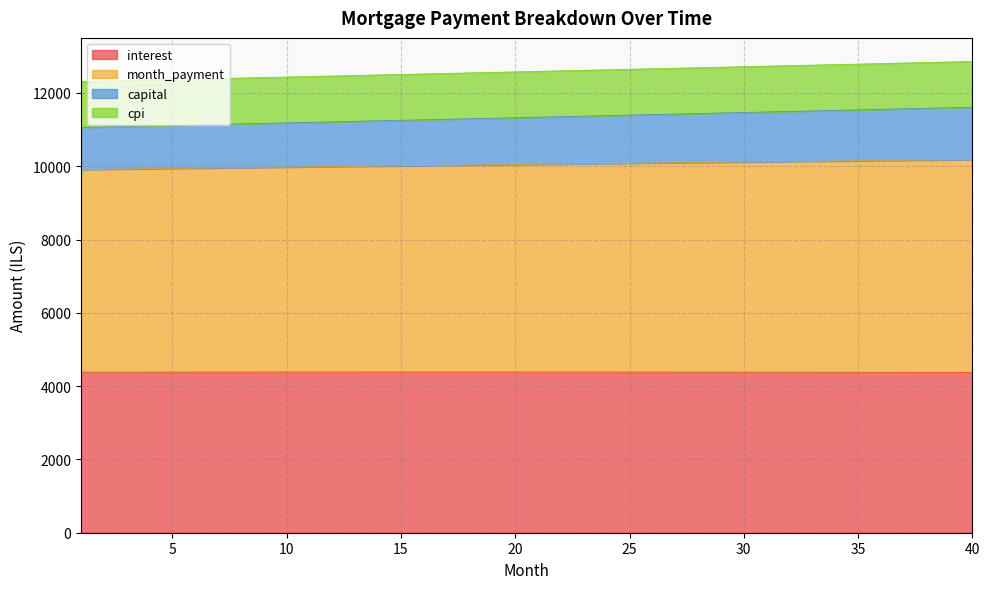

At which label does month_payment reach its minimum?

1